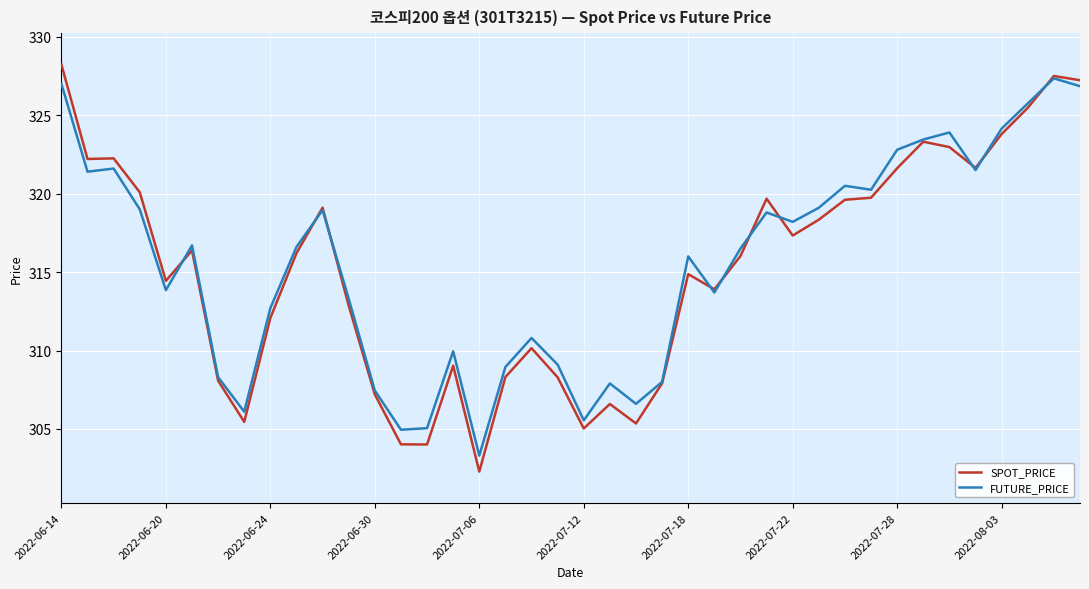

How many lines are shown in the chart?

2